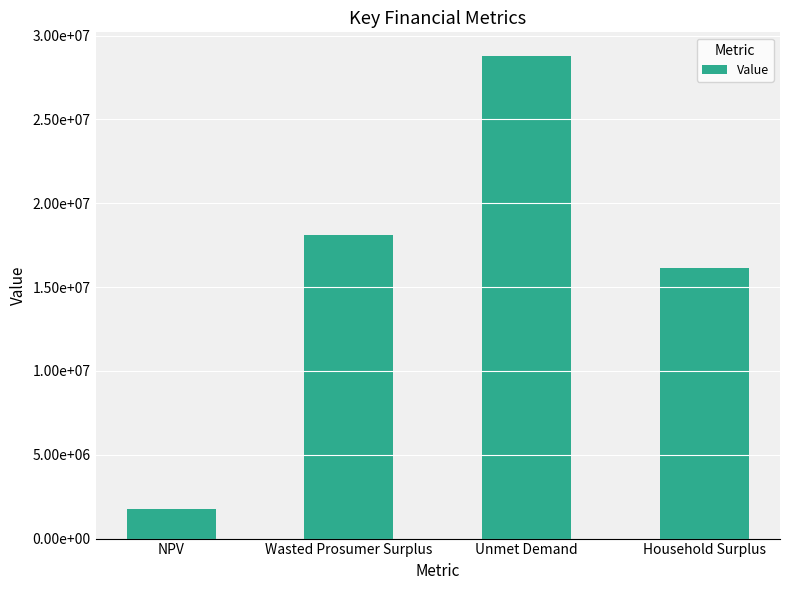

List the labels in order of value, largest first.

Unmet Demand, Wasted Prosumer Surplus, Household Surplus, NPV